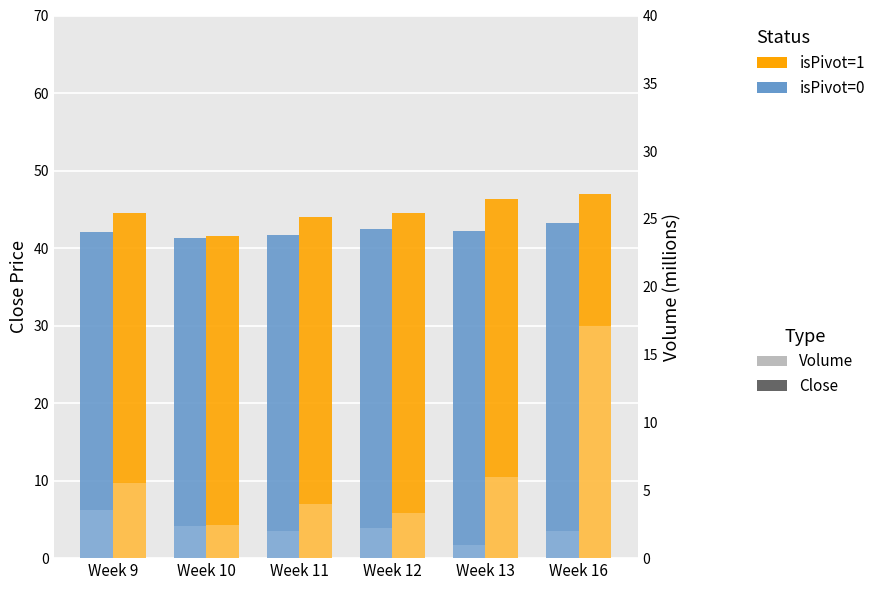

Rank the categories by isPivot=0 Volume (M) value from lowest to highest.

Week 13, Week 16, Week 11, Week 12, Week 10, Week 9